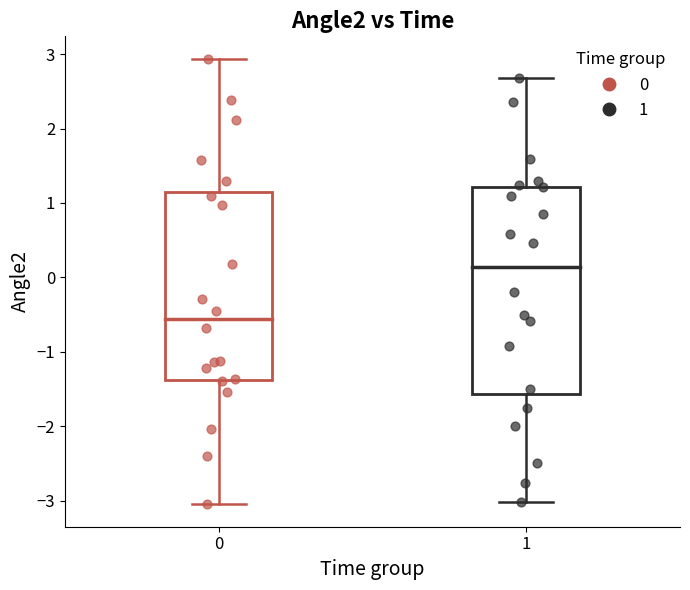

What are all the series names shown in the legend?

0, 1